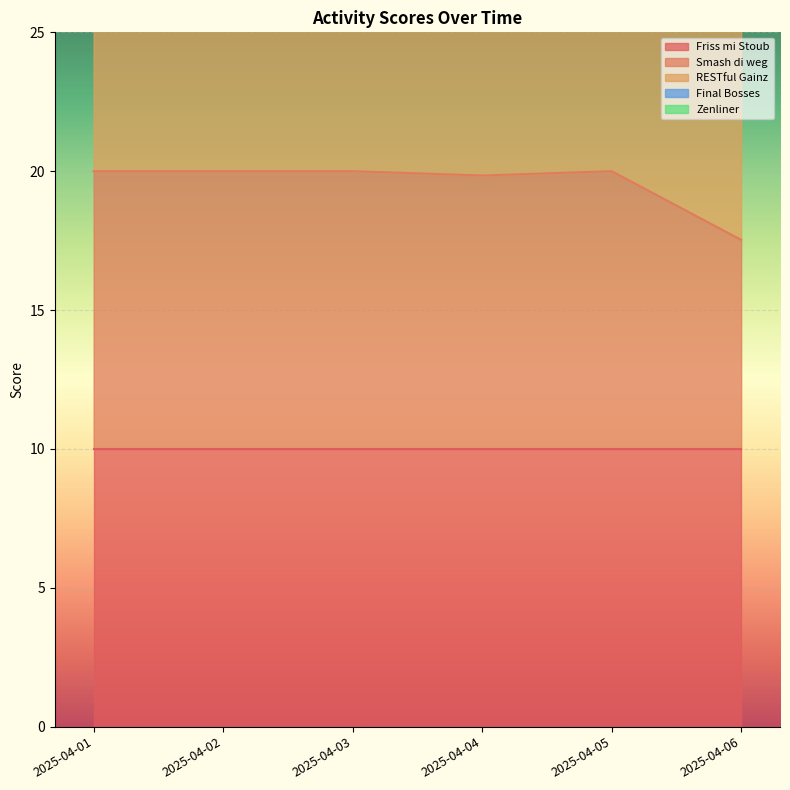

True or false: Zenliner and RESTful Gainz intersect in this chart.

False